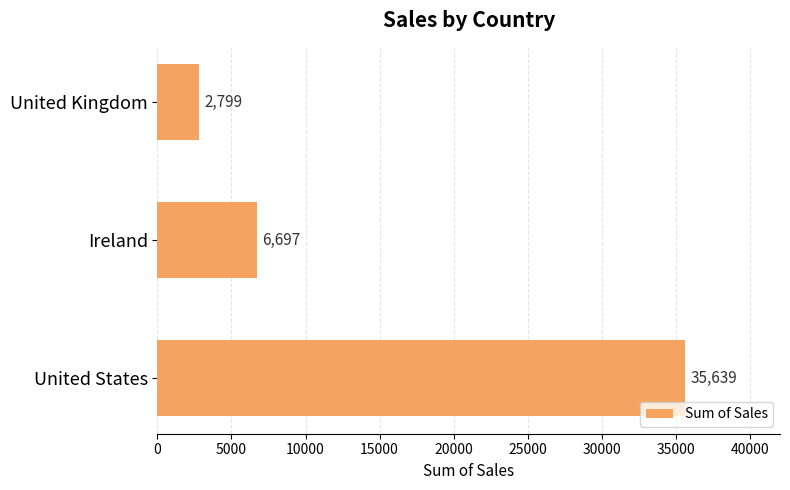

True or false: the data shows 49790.7 at United States.

False